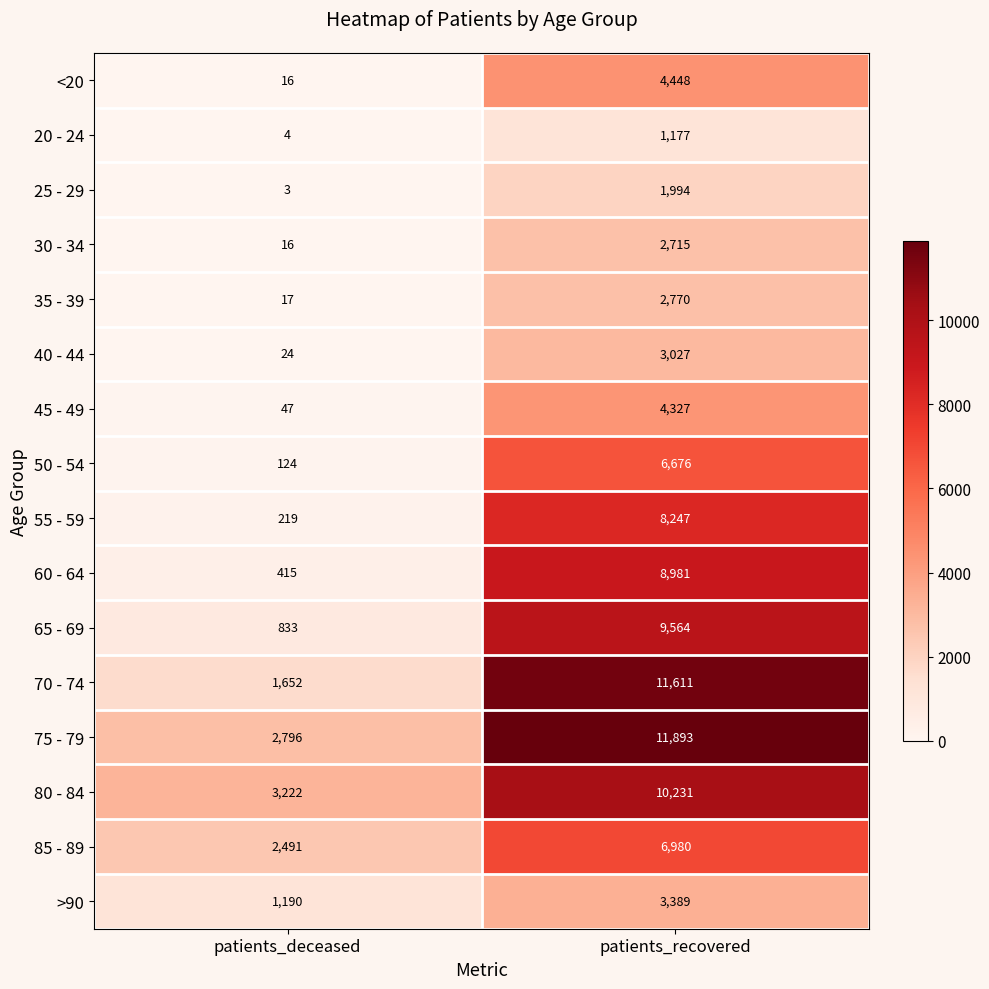

Between patients_deceased and patients_recovered, which series saw the biggest shift?

70 - 74